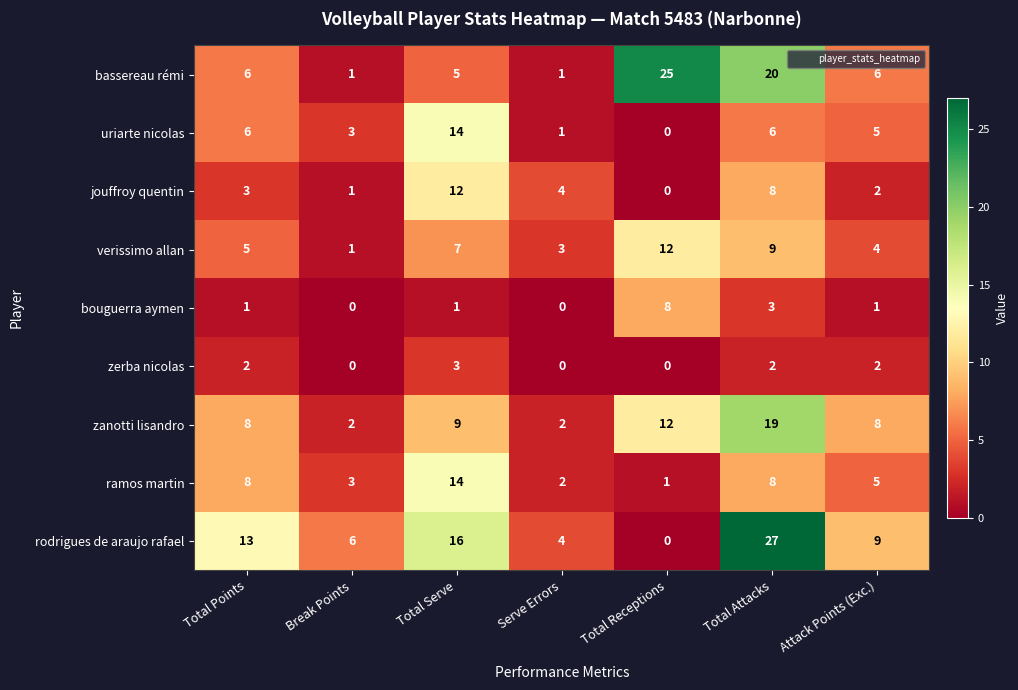

Count the number of data series in this chart.

9